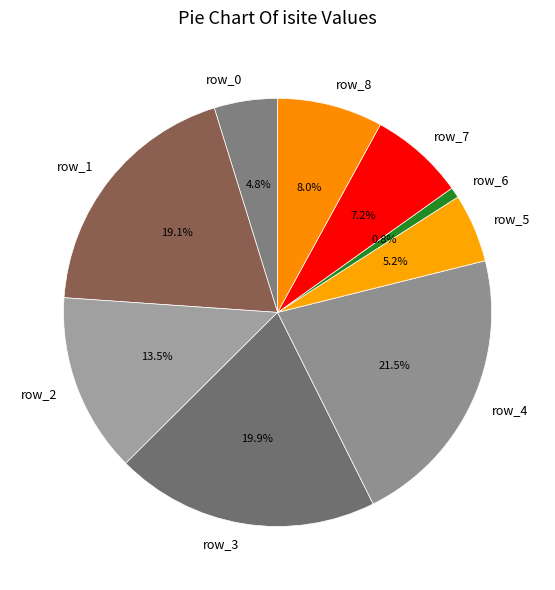

Does row_7 account for over 50% of the chart?

No